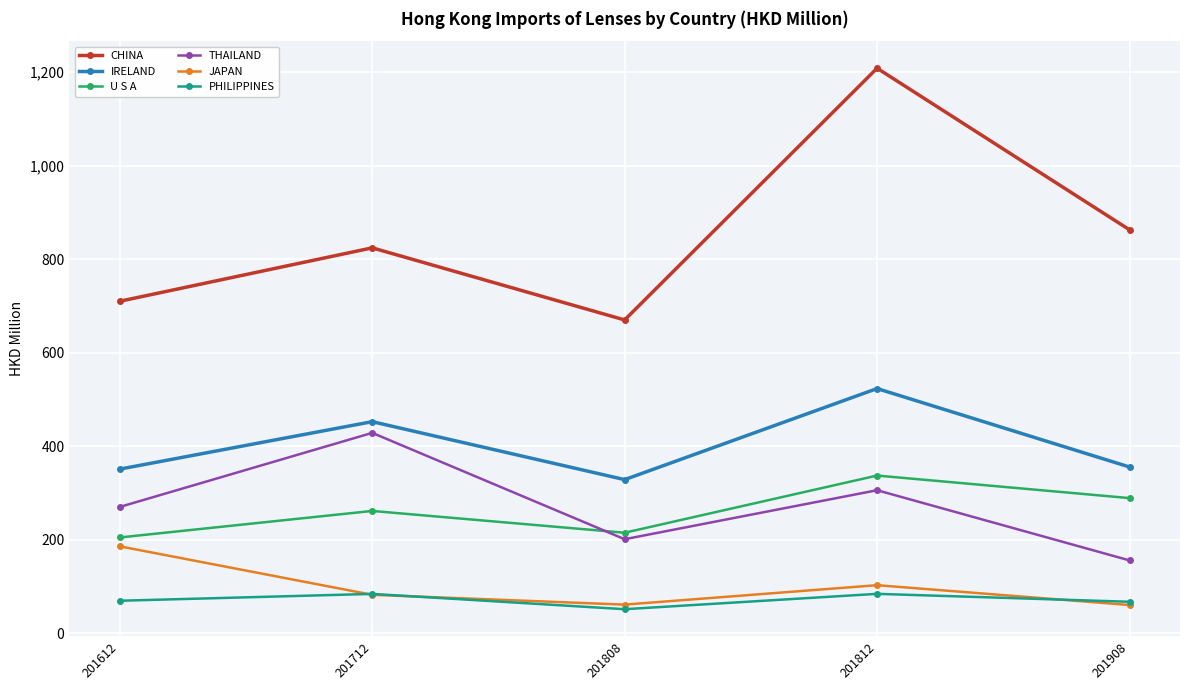

What are all the series names shown in the legend?

CHINA, IRELAND, U S A, THAILAND, JAPAN, PHILIPPINES